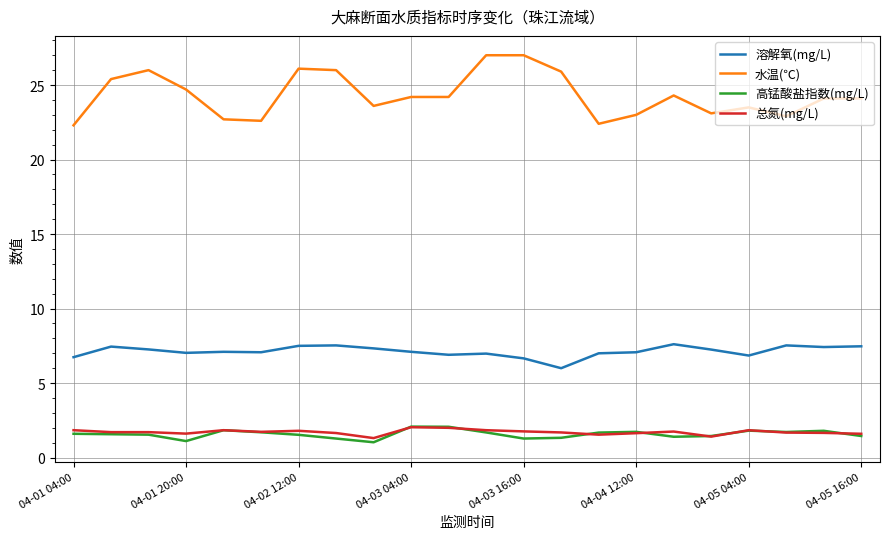

True or false: 水温(℃) and 高锰酸盐指数(mg/L) cross at least once.

False